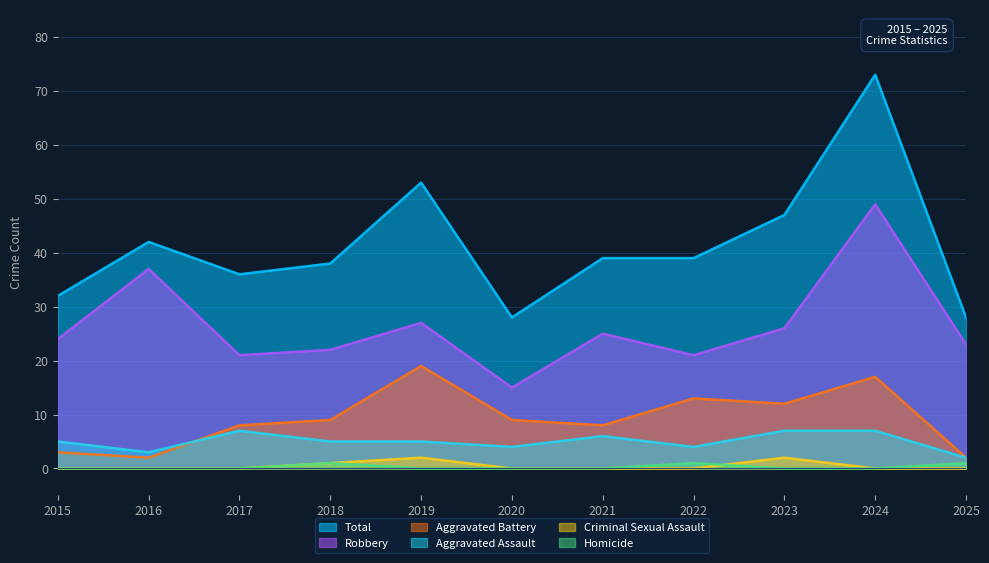

At 2020, list the series in order from largest to smallest.

Total, Robbery, Aggravated Battery, Aggravated Assault, Criminal Sexual Assault, Homicide